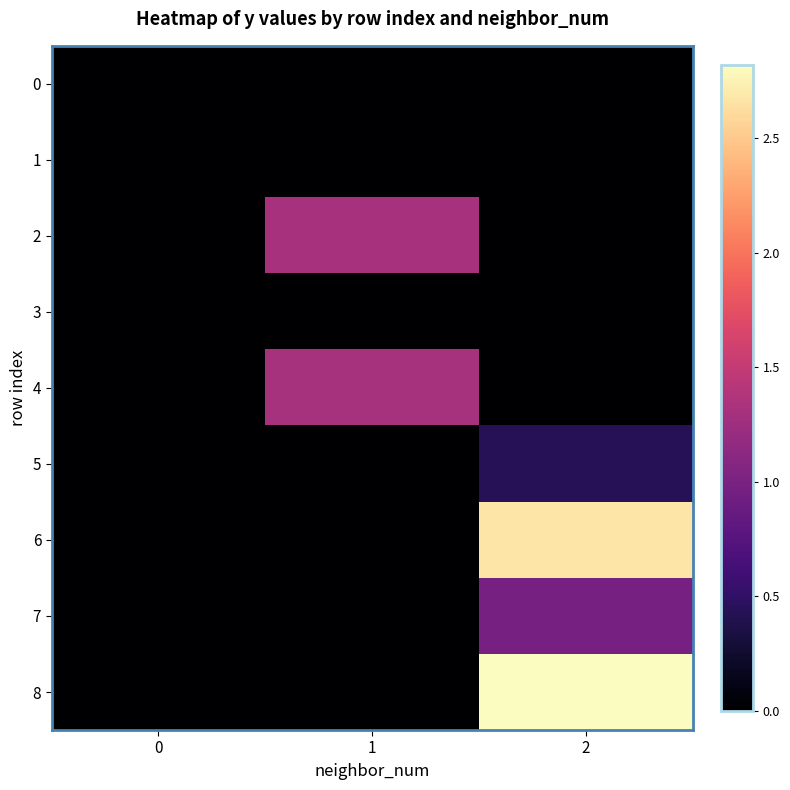

Reading left to right, extract all data points from this chart.

0: 0=0.0	1=0.0	2=0.0
1: 0=0.0	1=0.0	2=0.0
2: 0=0.0	1=1.3	2=0.0
3: 0=0.0	1=0.0	2=0.0
4: 0=0.0	1=1.3	2=0.0
5: 0=0.0	1=0.0	2=0.4
6: 0=0.0	1=0.0	2=2.7
7: 0=0.0	1=0.0	2=1.0
8: 0=0.0	1=0.0	2=2.8